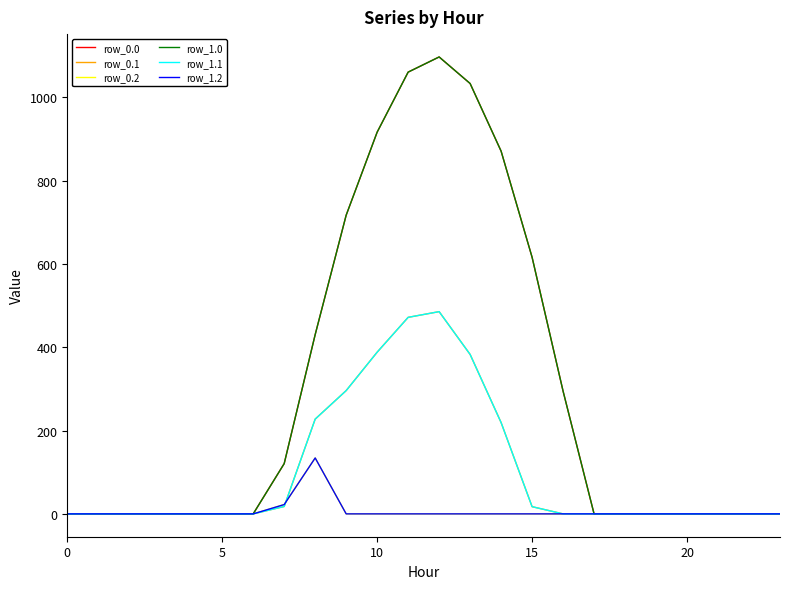

At which category does row_0.0 reach its first local peak?

12